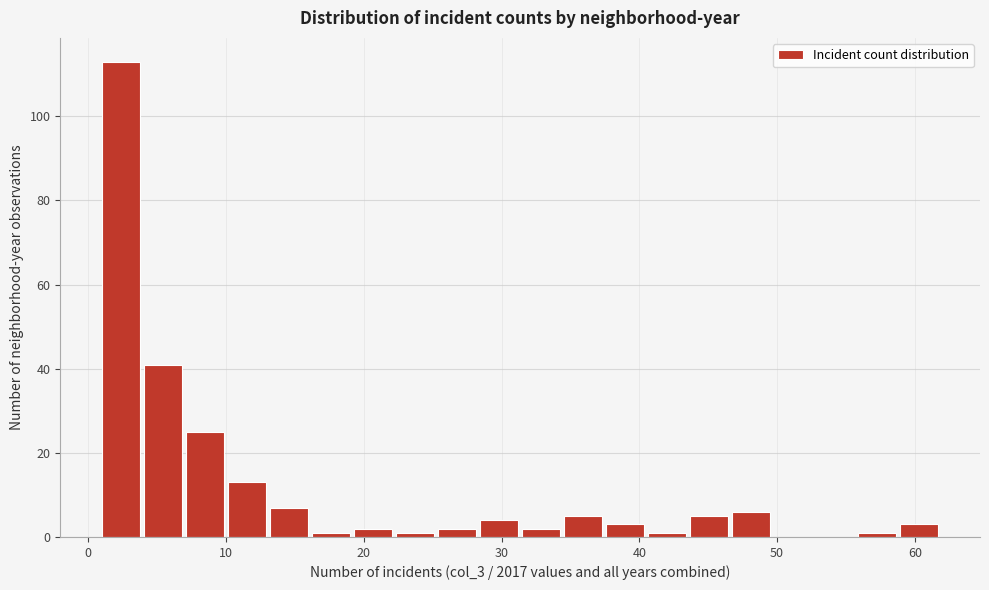

Read against the x-axis, roughly where is the centre of the tallest bar?

2